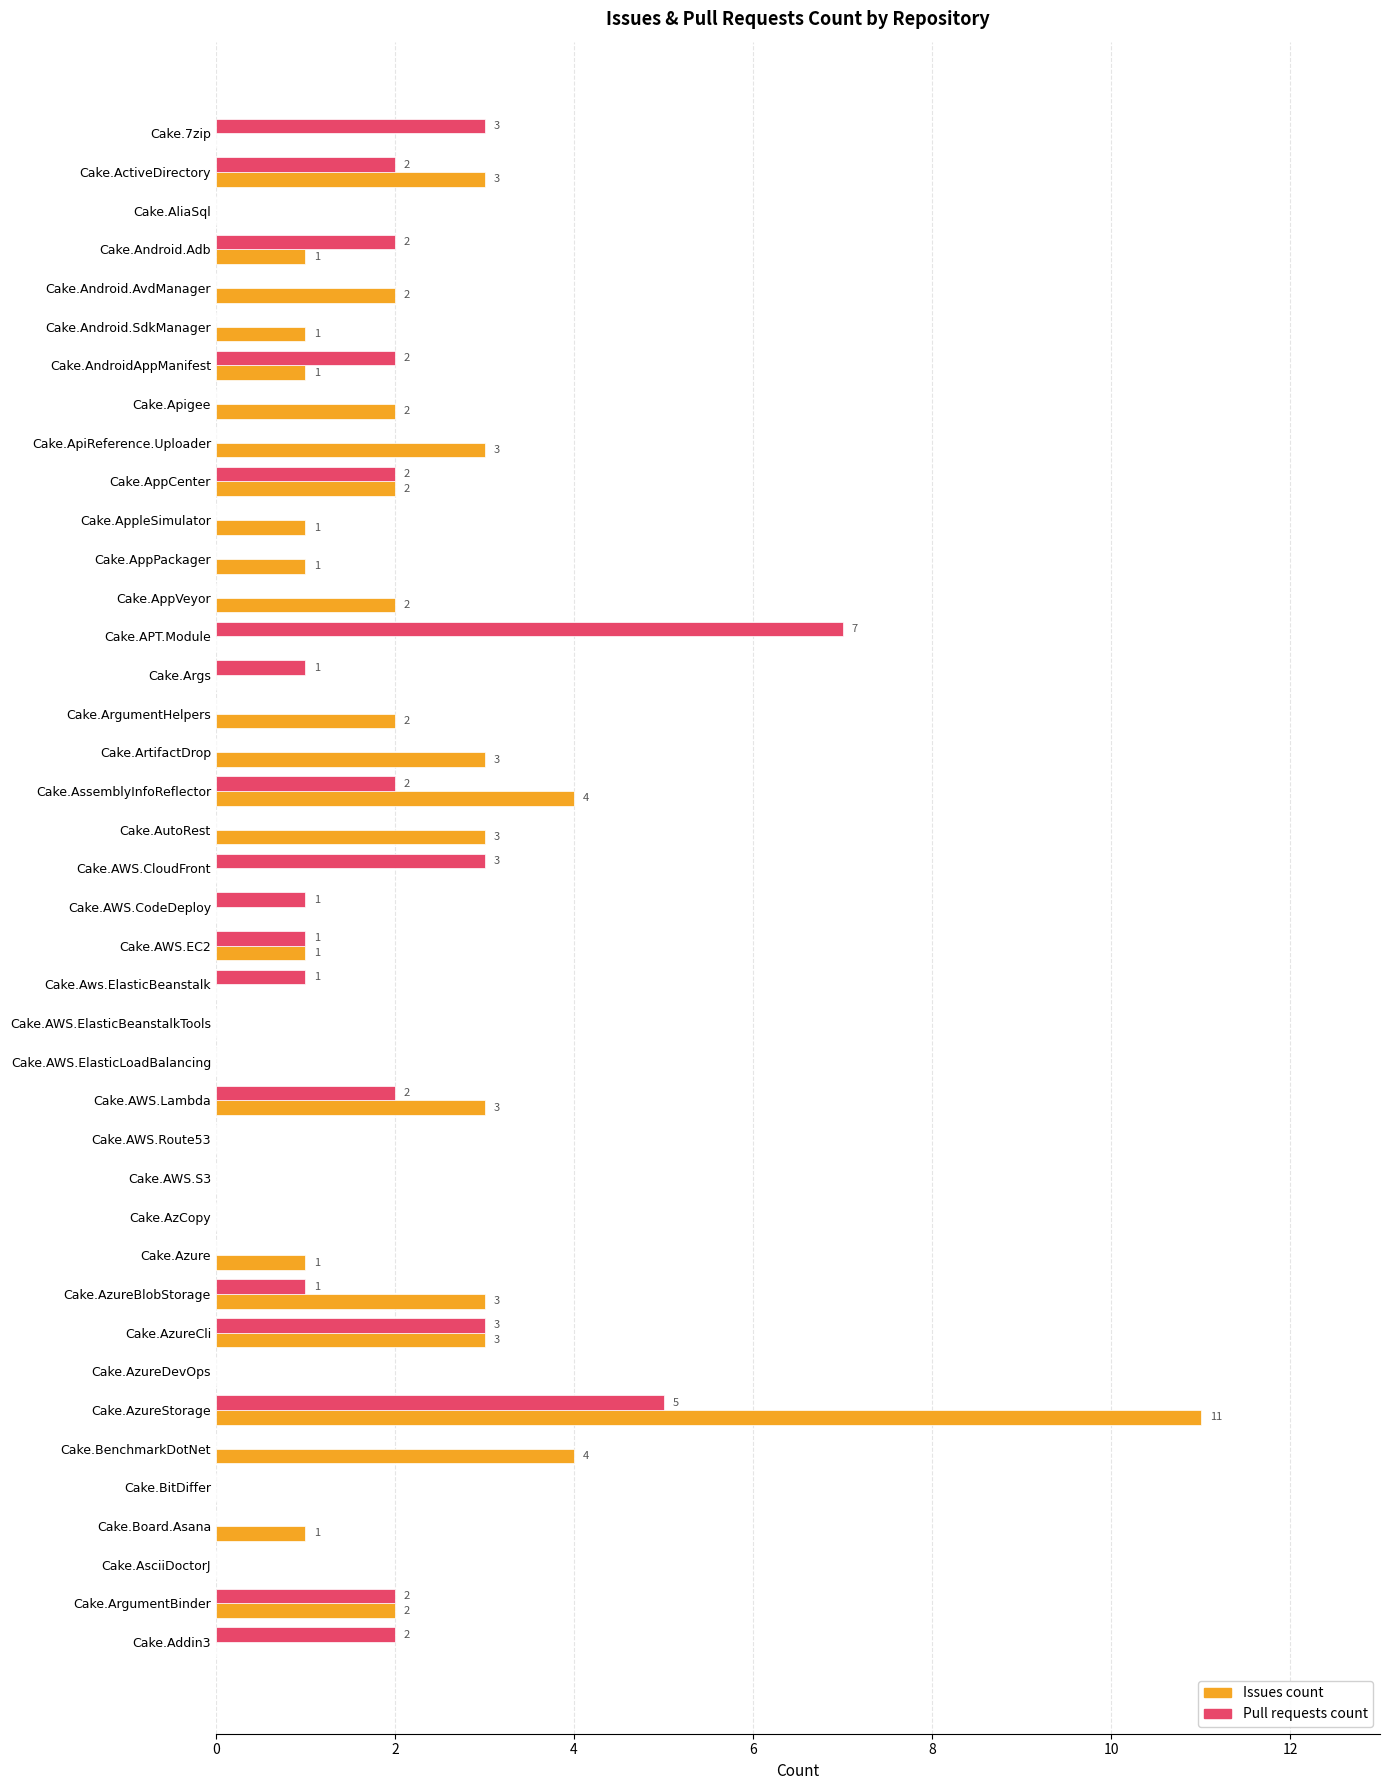

What is the sum of all Pull requests count values?

42